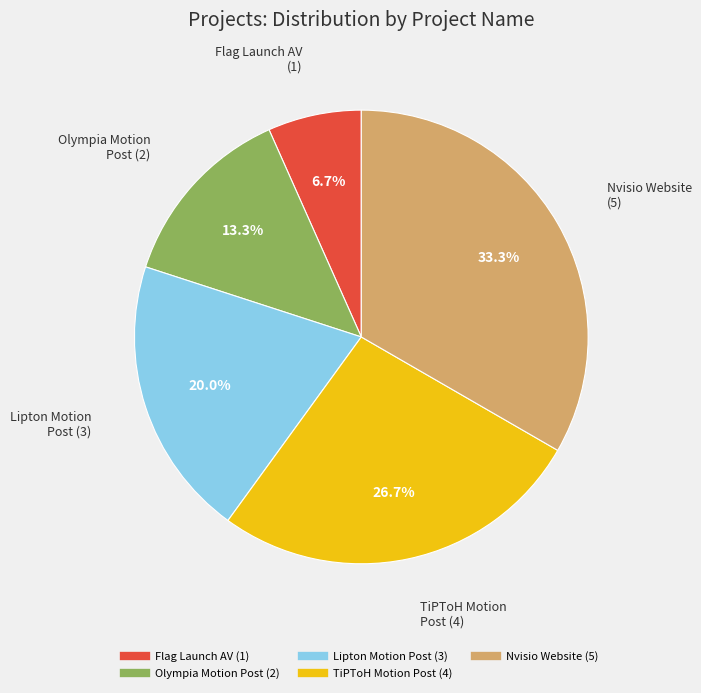

Is there a majority slice in this chart?

No